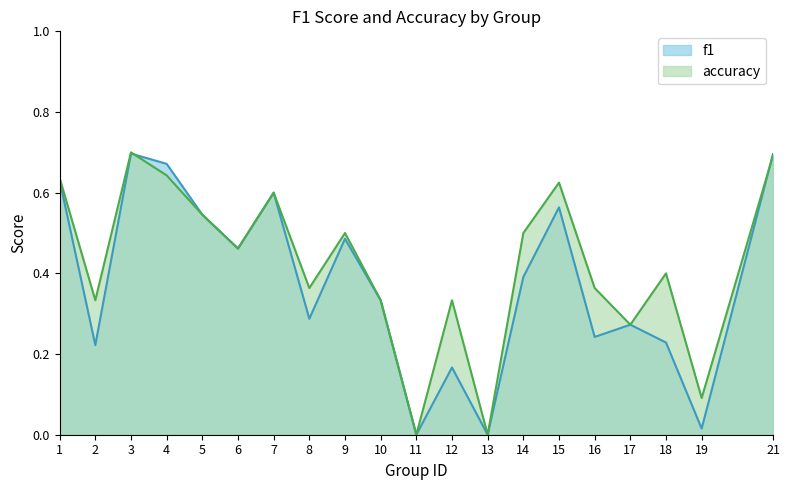

List the labels in order of accuracy value, largest first.

3, 21, 4, 1, 15, 7, 5, 9, 14, 6, 18, 8, 16, 2, 10, 12, 17, 19, 11, 13